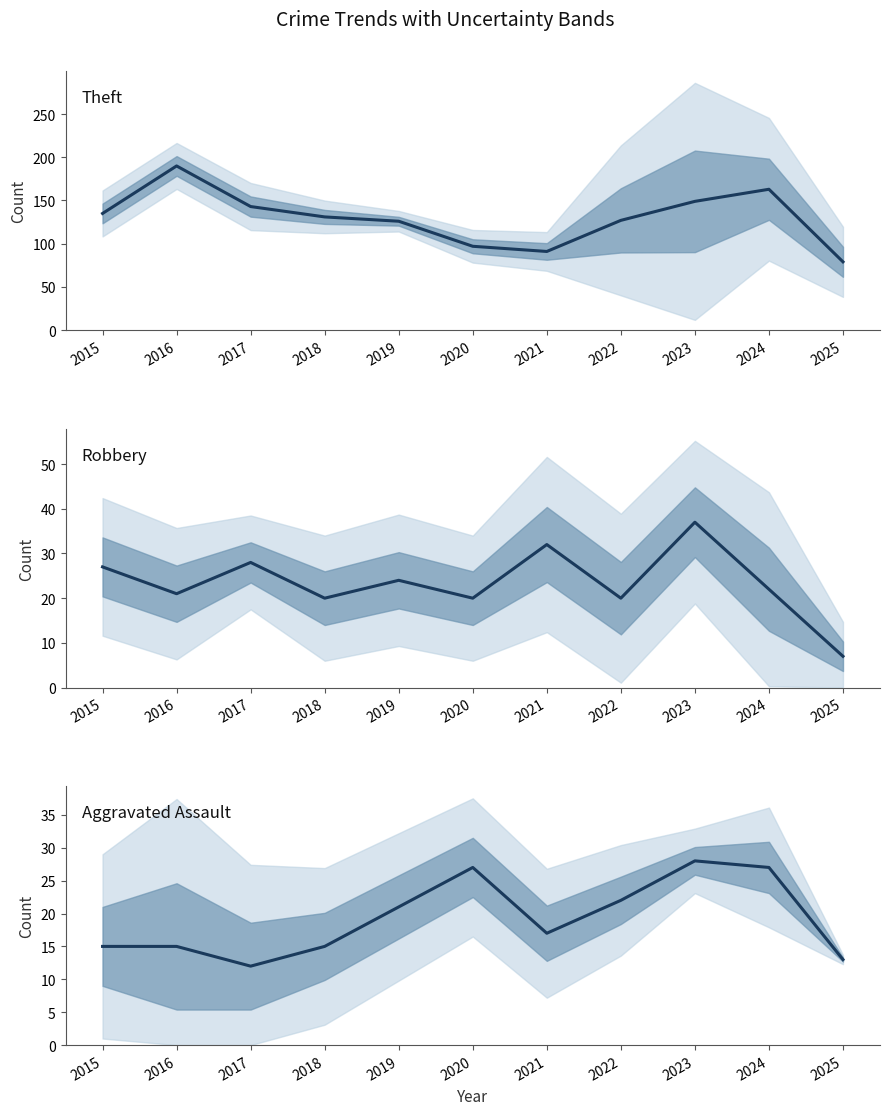

Where is Theft nearest to the value 134?

2015